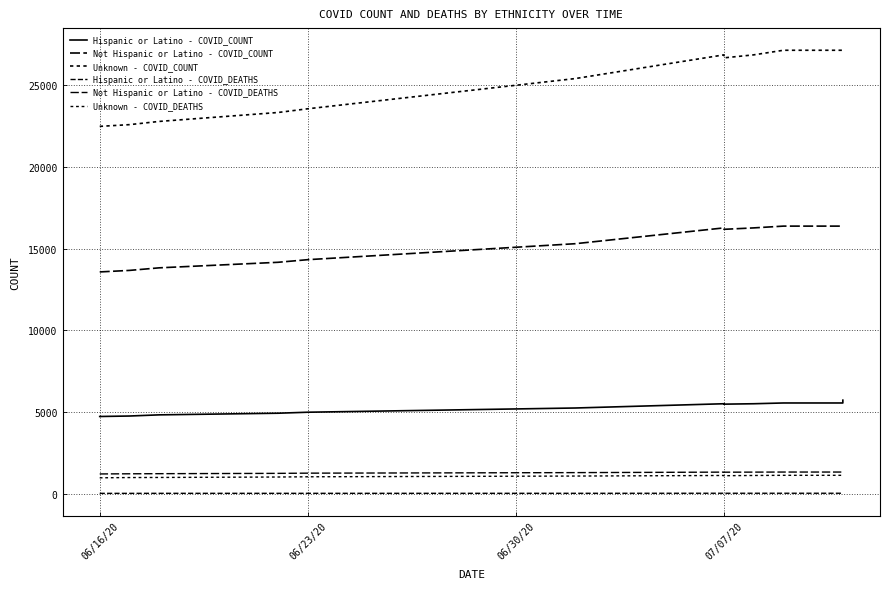

Between 06/23/20 and 07/07/20, which series saw the biggest shift?

Unknown - COVID_COUNT